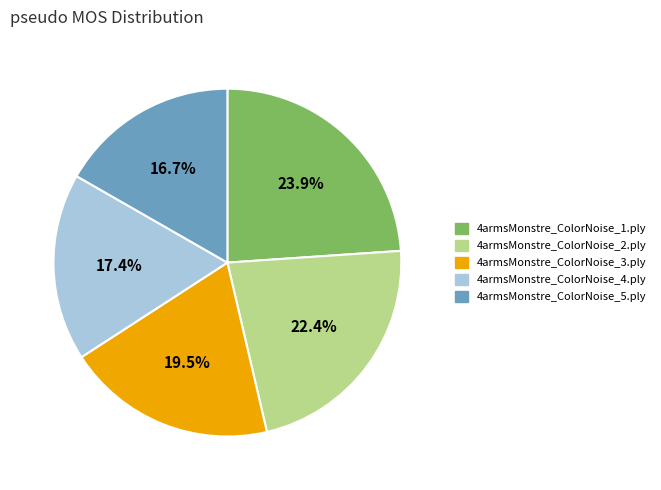

To the nearest percent, what is the combined percentage of 4armsMonstre_ColorNoise_2.ply and 4armsMonstre_ColorNoise_5.ply?

39%